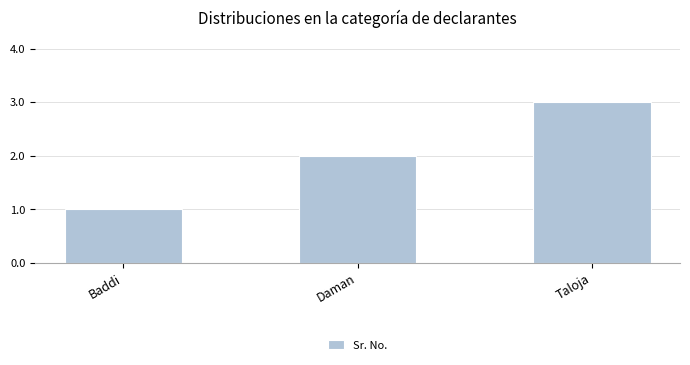

List the labels in order of value, smallest first.

Baddi, Daman, Taloja